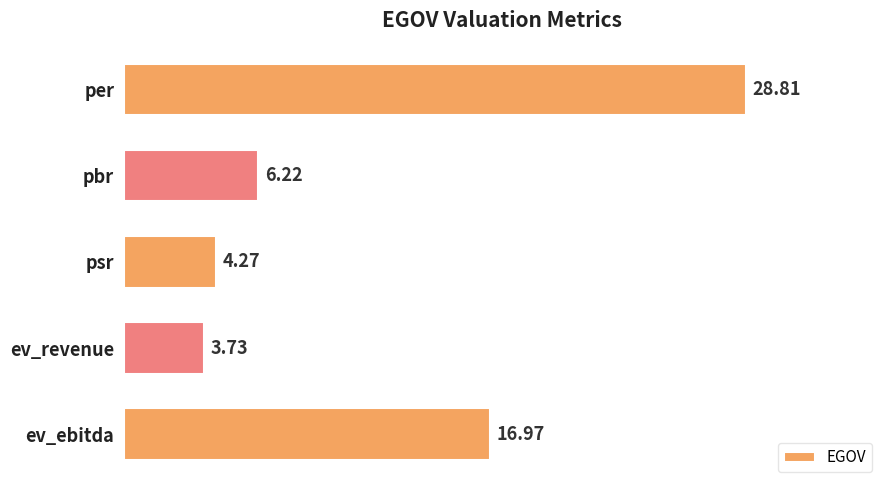

What is the sum of the values at psr and ev_revenue?

8.0